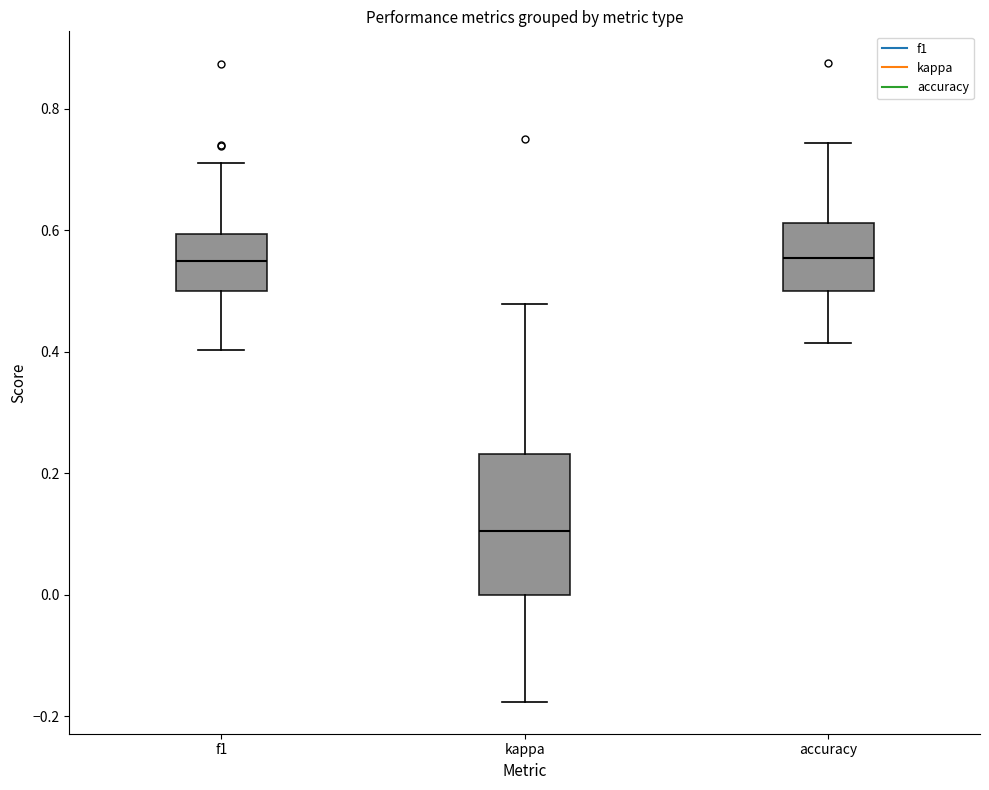

Comparing the boxes themselves (not the whiskers), which one is the tallest?

kappa